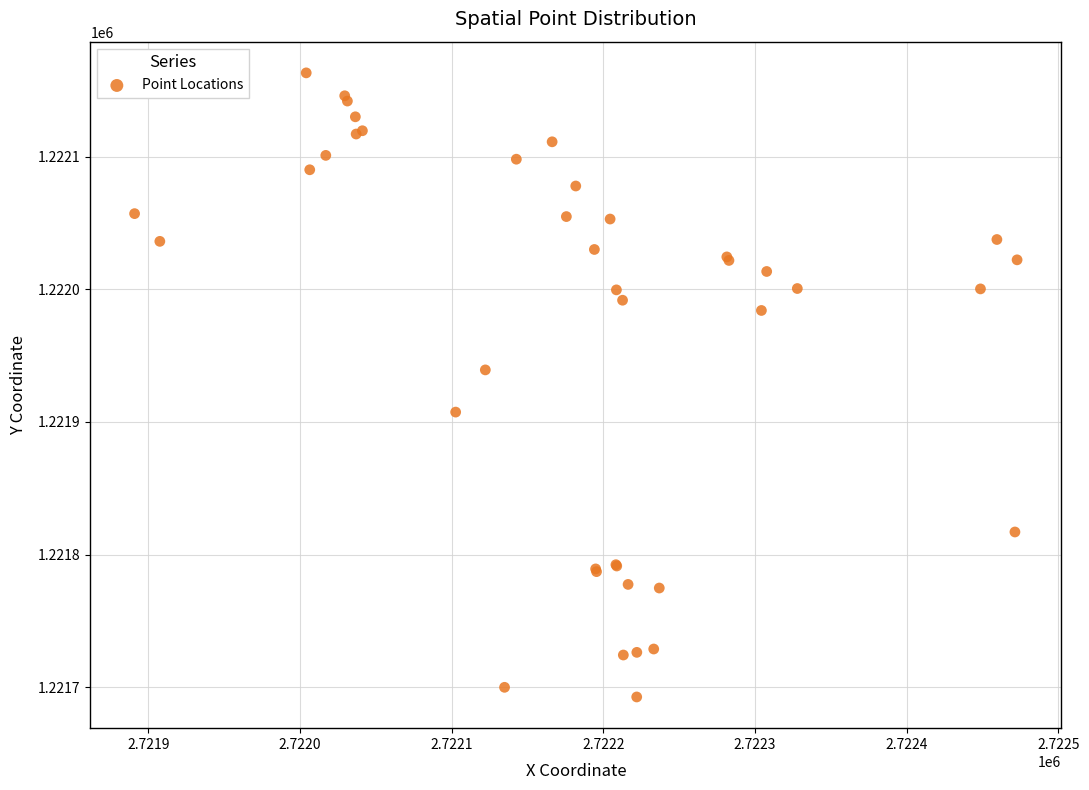

What Y value in the scatter plot is closest to 1221927?

1221939.2